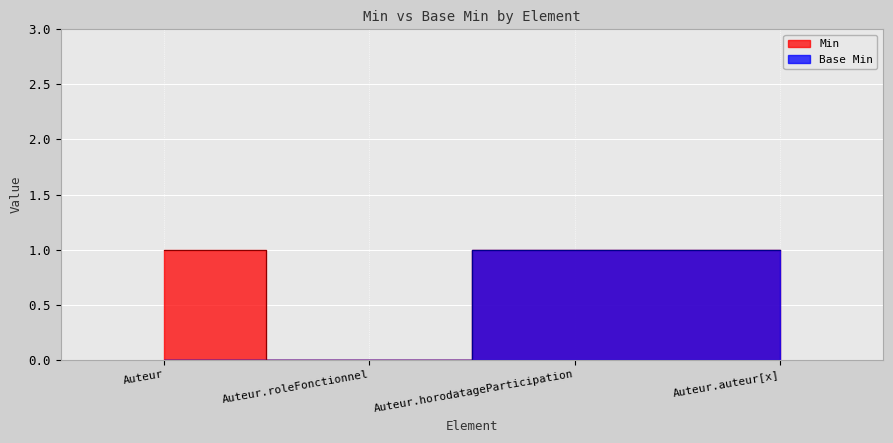

Is it true that Min equals 2 at Auteur.horodatageParticipation?

False